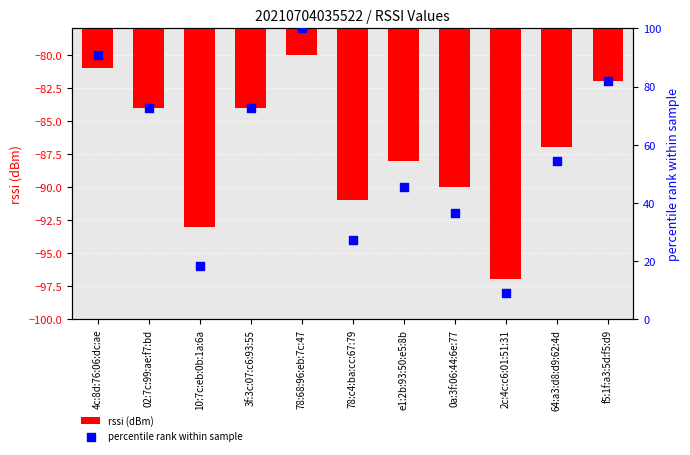

What is the total value across all series at e1:2b:93:50:e5:8b?

-42.5